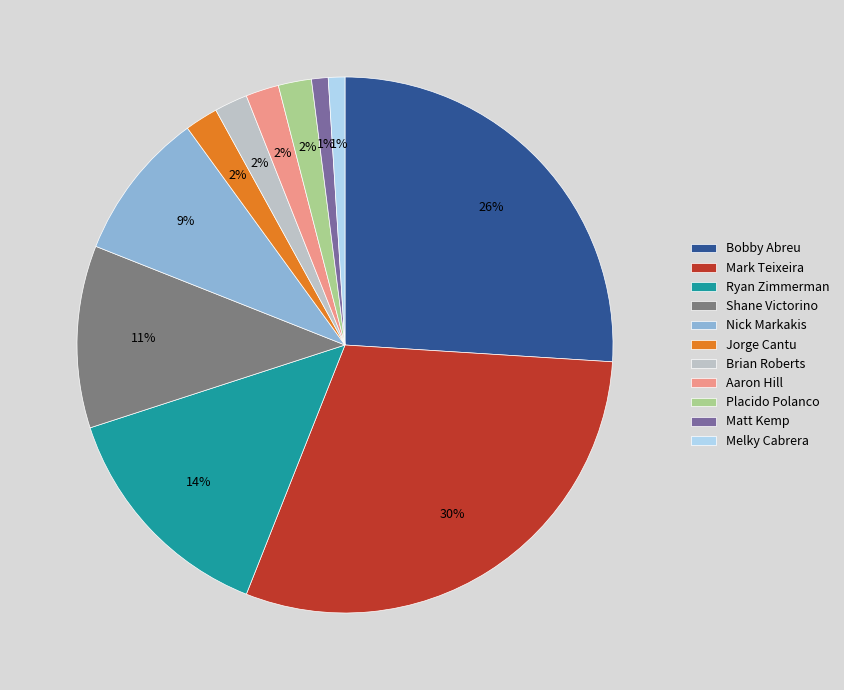

How many segments does this pie chart have?

11